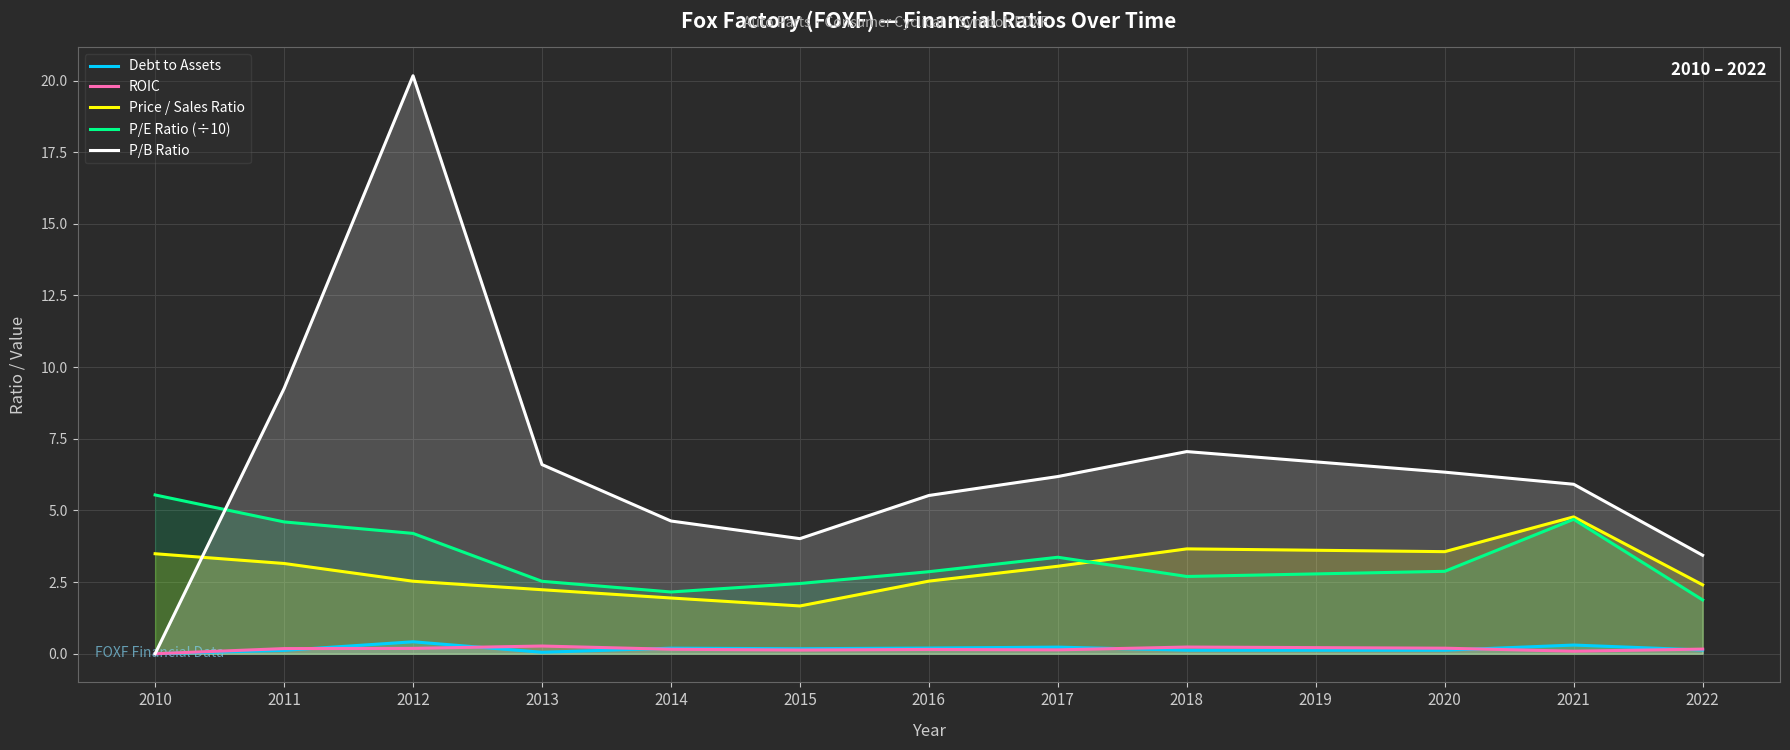

Between 2012 and 2016, which series saw the biggest shift?

P/B Ratio